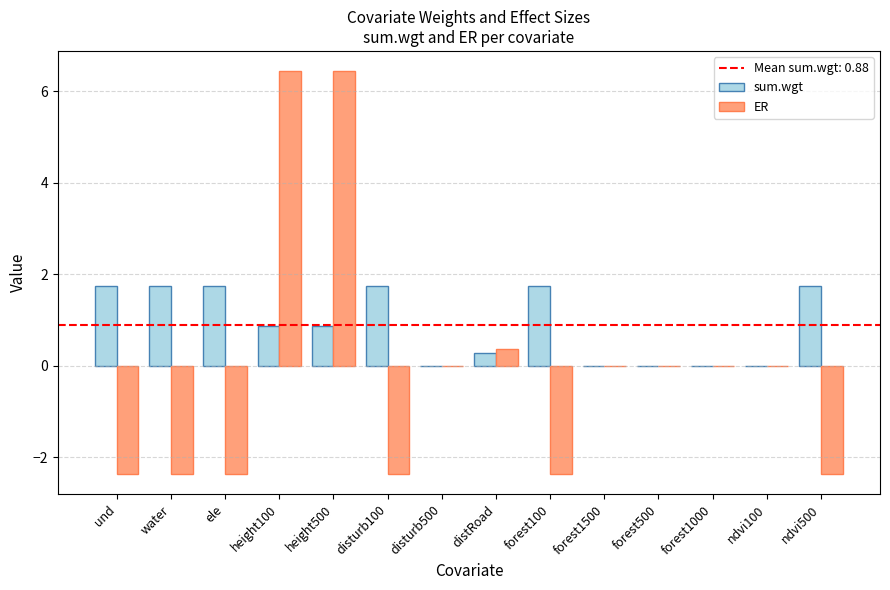

The ER series shows -0.8 at und. True or false?

False